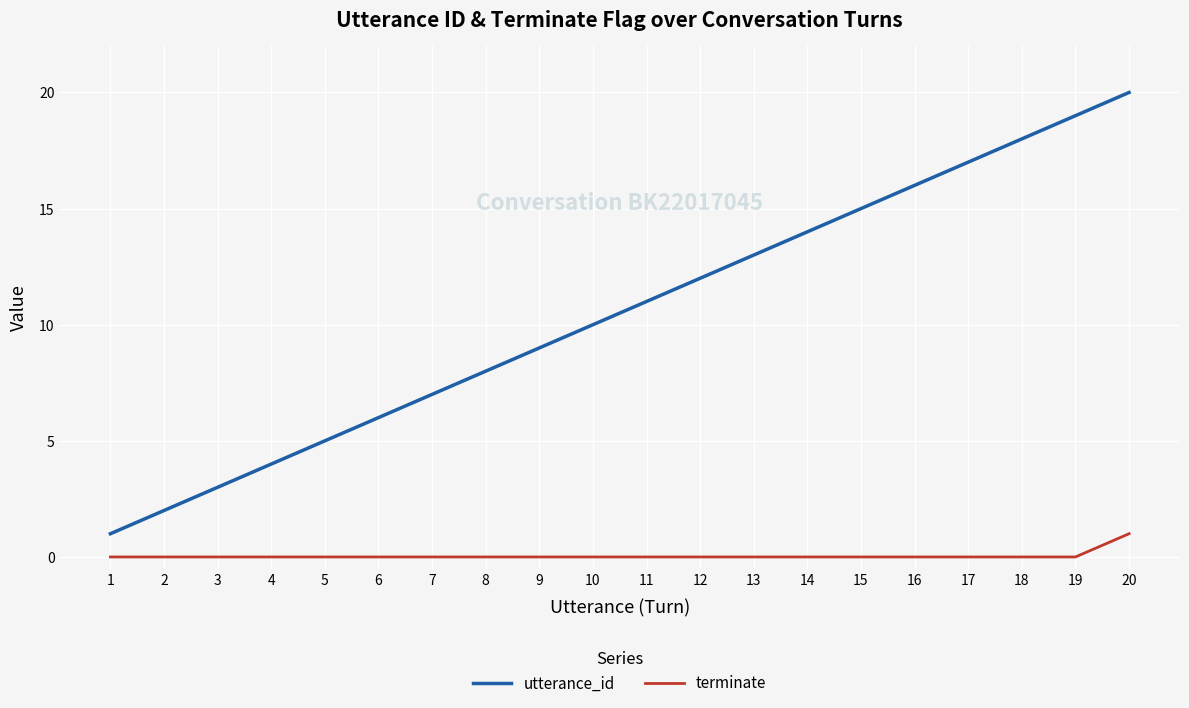

Reading right to left, what are all the values shown in this chart?

utterance_id: 20=20	19=19	18=18	17=17	16=16	15=15	14=14	13=13	12=12	11=11	10=10	9=9	8=8	7=7	6=6	5=5	4=4	3=3	2=2	1=1
terminate: 20=1	19=0	18=0	17=0	16=0	15=0	14=0	13=0	12=0	11=0	10=0	9=0	8=0	7=0	6=0	5=0	4=0	3=0	2=0	1=0